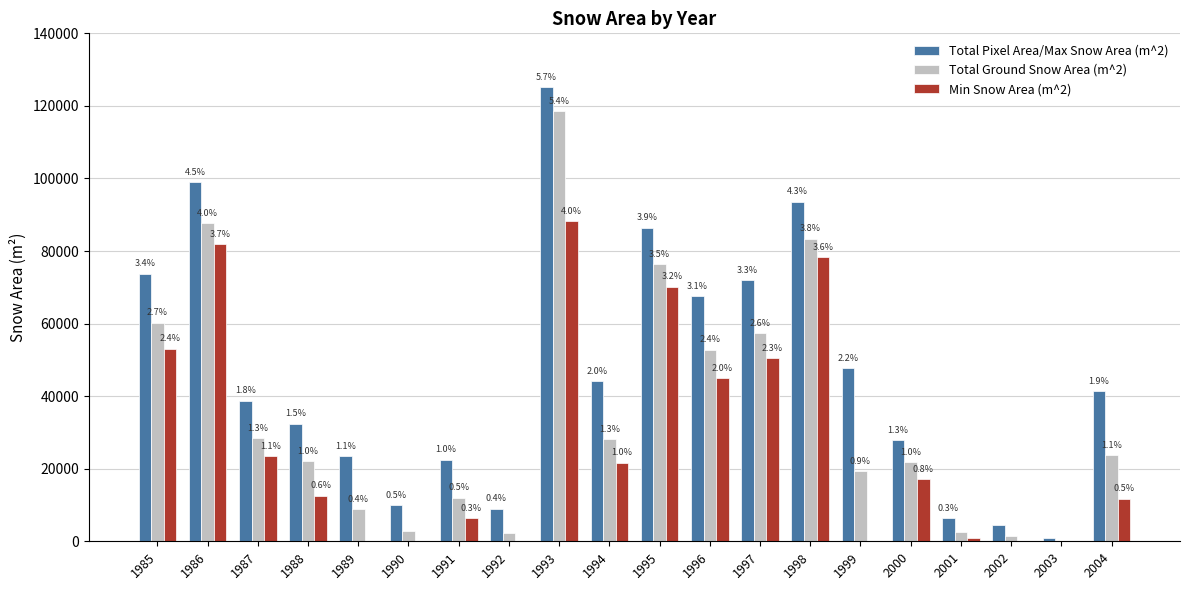

At 2003, list the series in order from smallest to largest.

Total Ground Snow Area (m^2), Min Snow Area (m^2), Total Pixel Area/Max Snow Area (m^2)